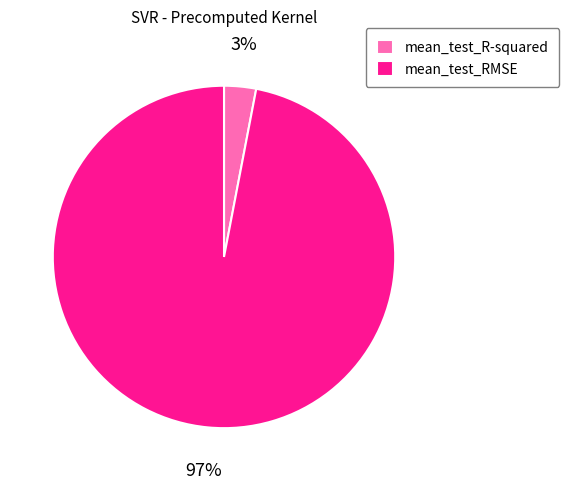

The mean_test_R-squared slice represents 3% of the pie. True or false?

True